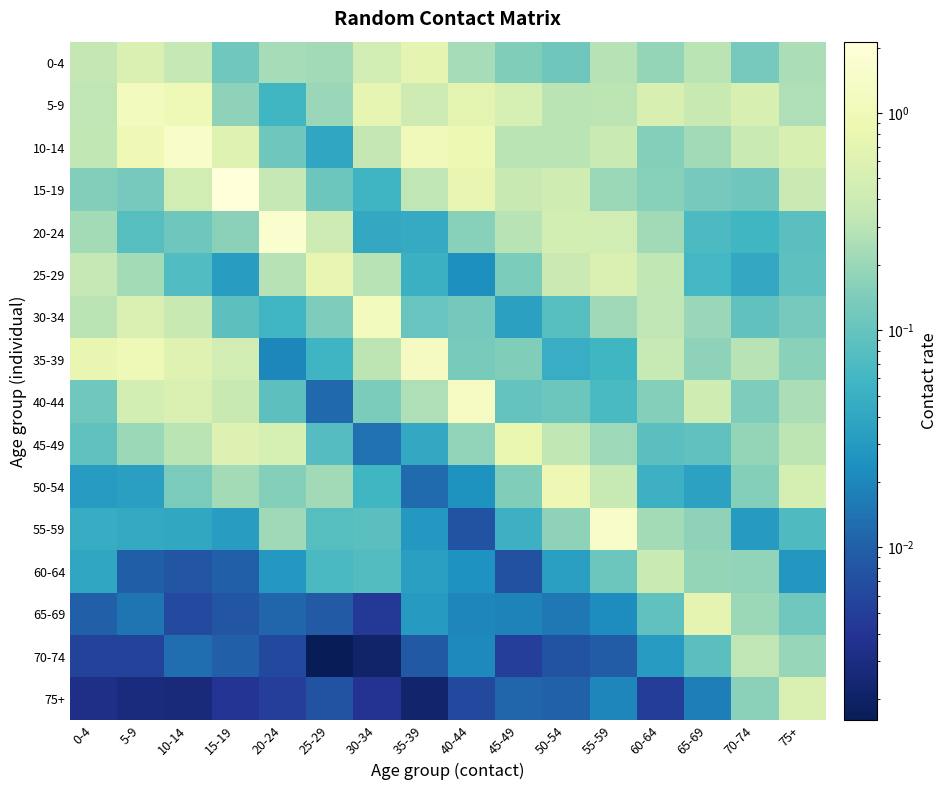

At which category does the chart reach its peak across all series?

15-19